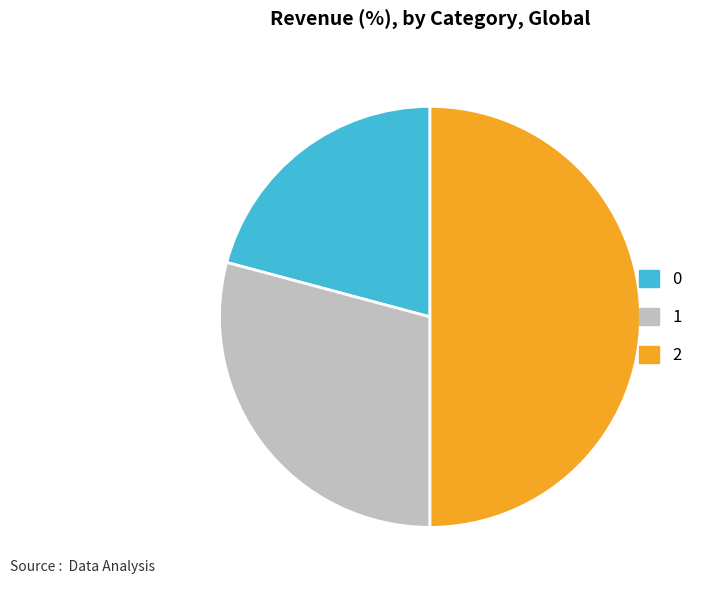

How many segments does this pie chart have?

3